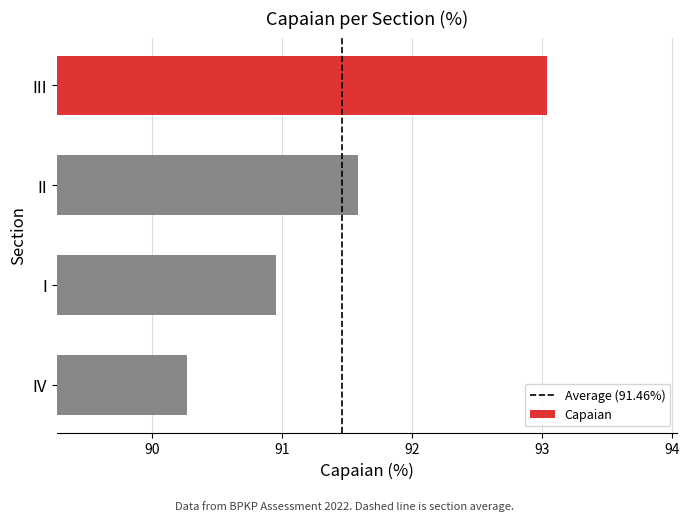

What position from the bottom is II?

3